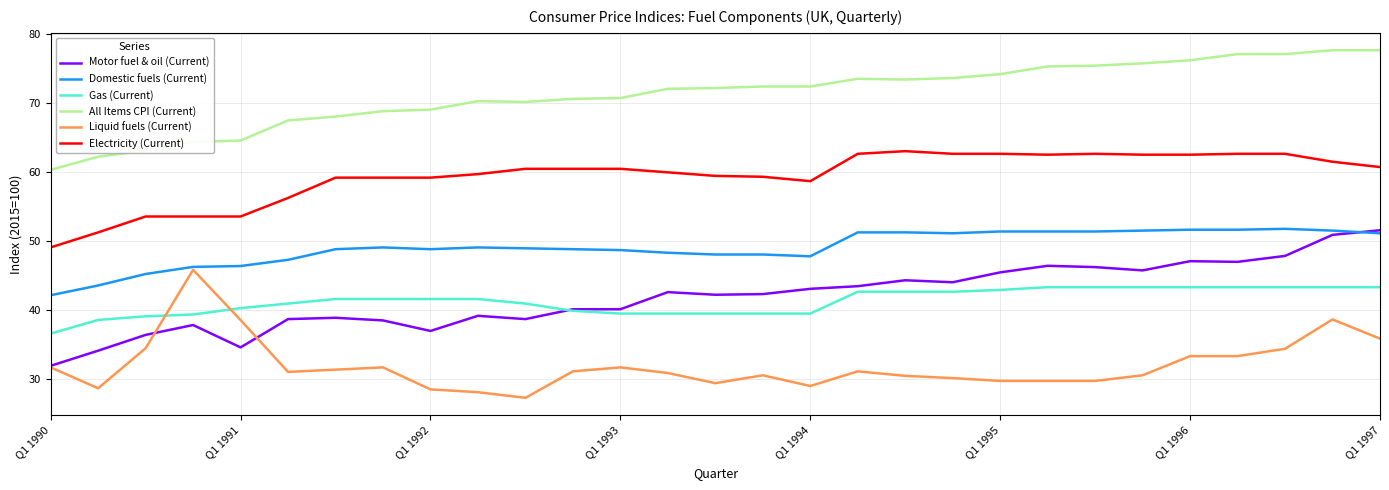

What are all the series names shown in the legend?

Motor fuel & oil (Current), Domestic fuels (Current), Gas (Current), All Items CPI (Current), Liquid fuels (Current), Electricity (Current)